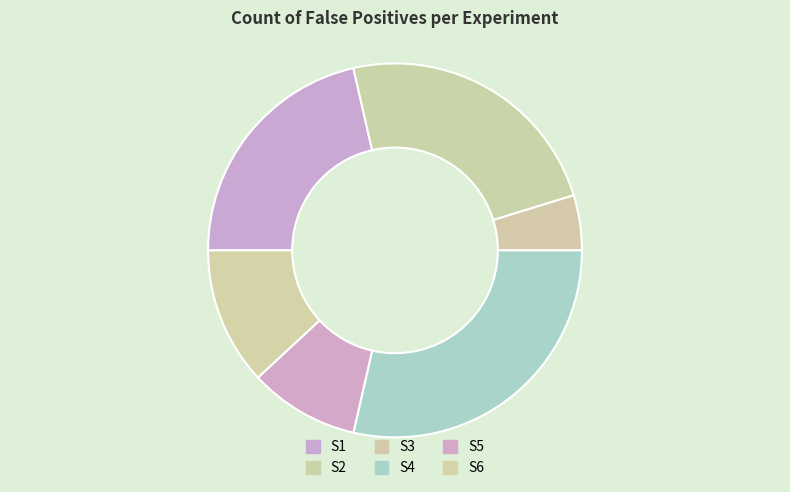

How many segments does this pie chart have?

6